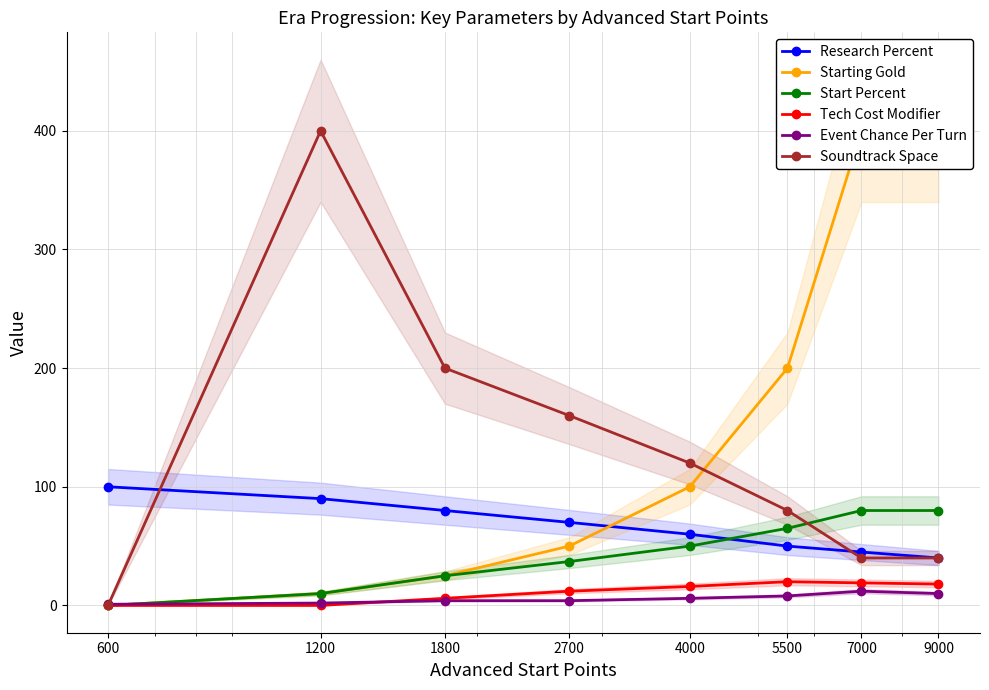

What is the sum of the Soundtrack Space values at 1800 and 1200?

600